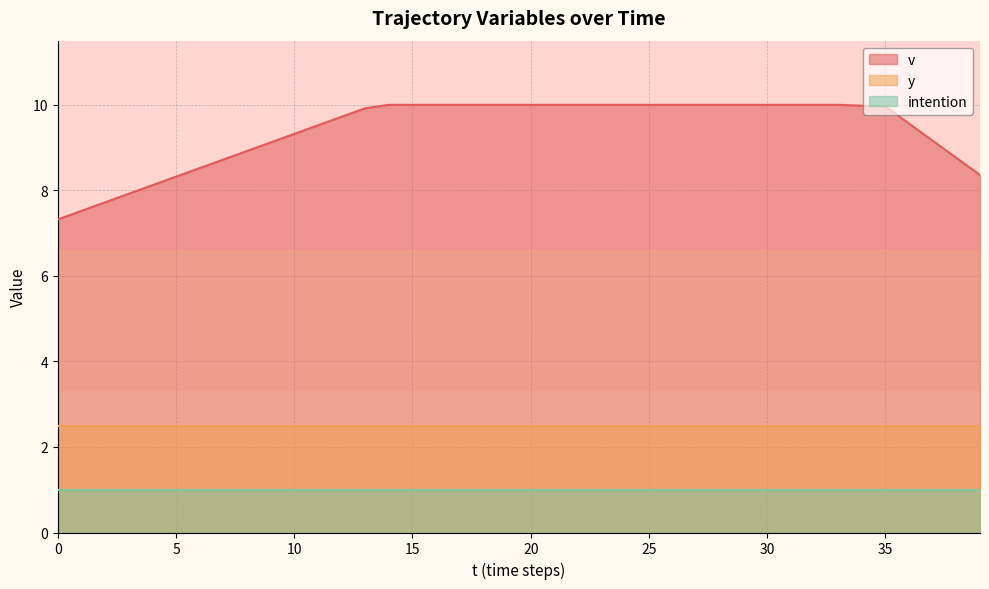

Count the number of data series in this chart.

3